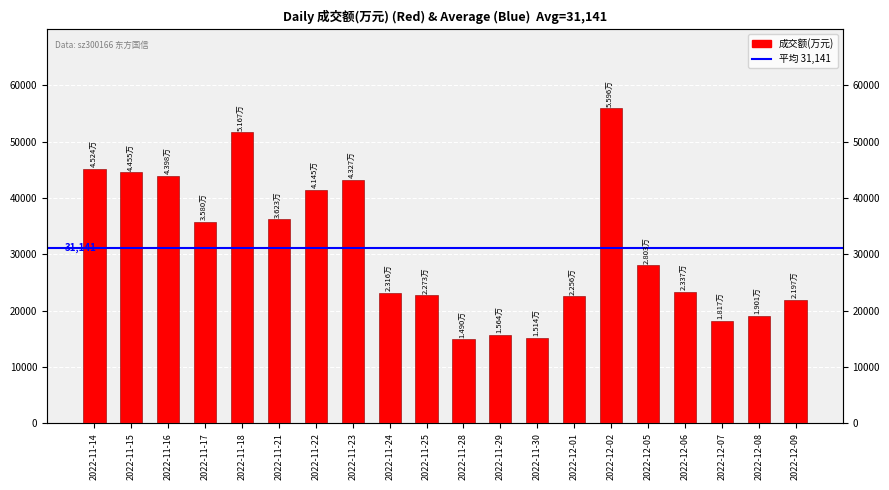

List the labels in order of value, largest first.

2022-12-02, 2022-11-18, 2022-11-14, 2022-11-15, 2022-11-16, 2022-11-23, 2022-11-22, 2022-11-21, 2022-11-17, 2022-12-05, 2022-12-06, 2022-11-24, 2022-11-25, 2022-12-01, 2022-12-09, 2022-12-08, 2022-12-07, 2022-11-29, 2022-11-30, 2022-11-28